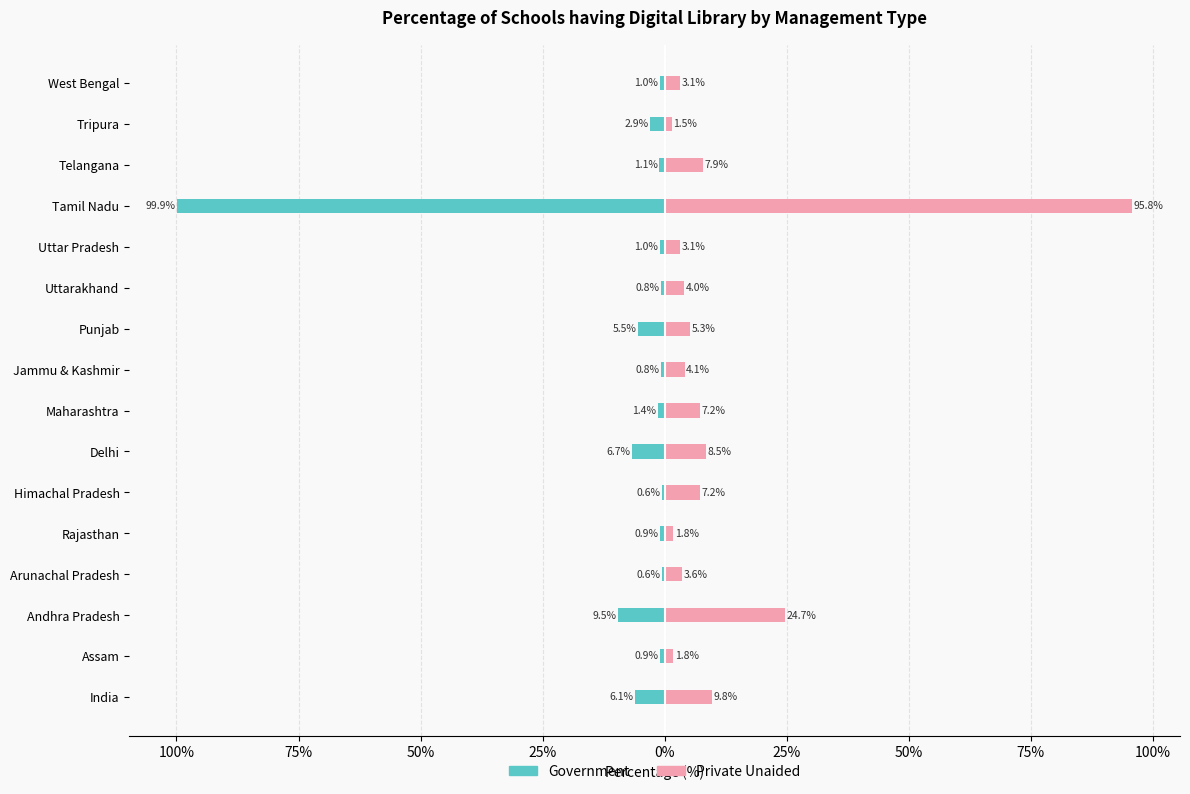

The value of Government at Tamil Nadu is -99.9. True or false?

True